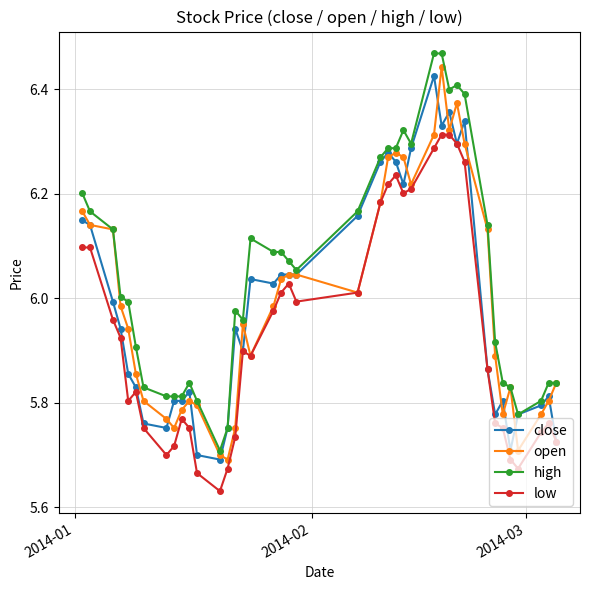

At how many categories does at least one series exceed 5?

40